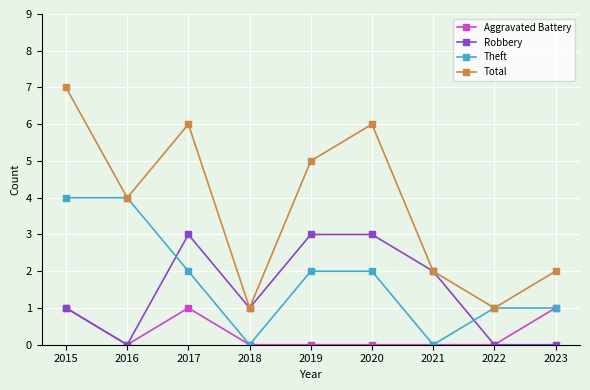

Is it true that Theft equals 0 at 2022?

False